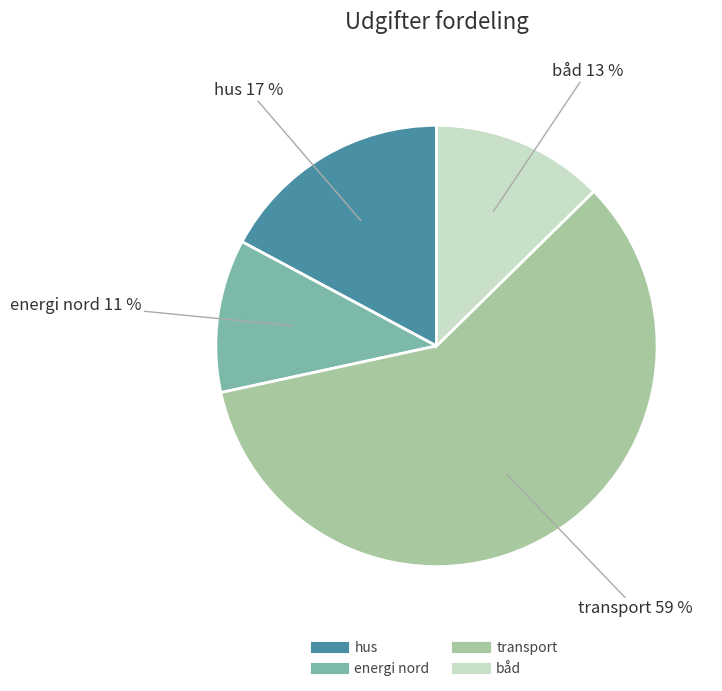

To the nearest percent, what is the difference between the largest and smallest slice percentages?

48%